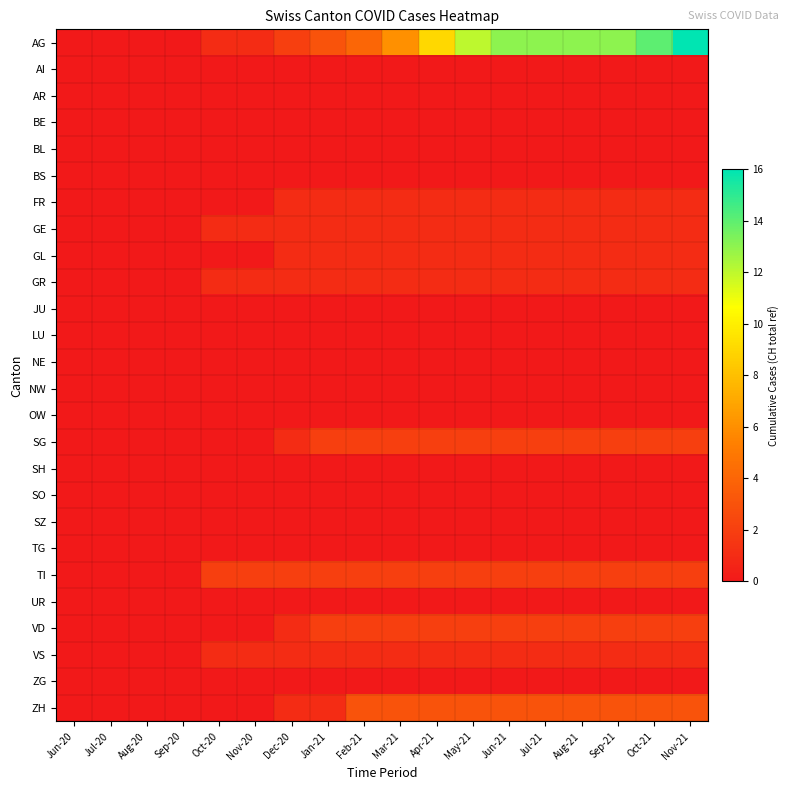

Which series has the widest spread of values?

AG